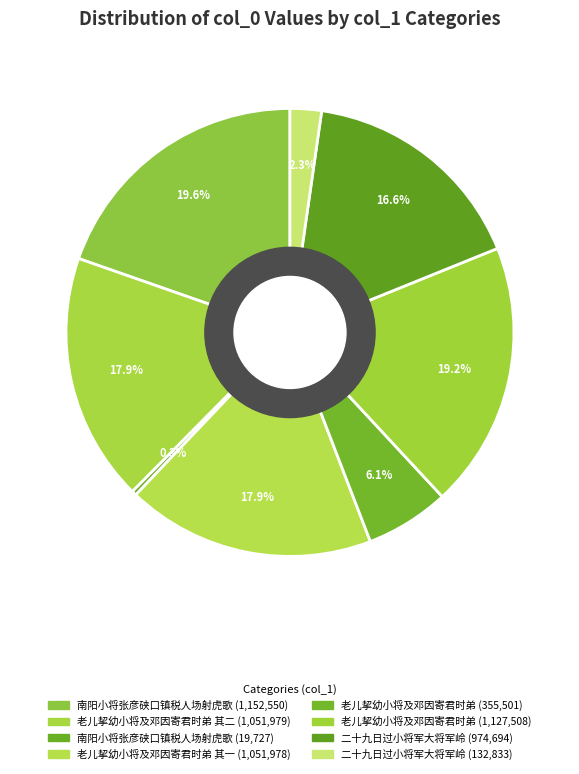

Which category has the smallest portion of the pie?

南阳小将张彦硖口镇税人场射虎歌 (19727)